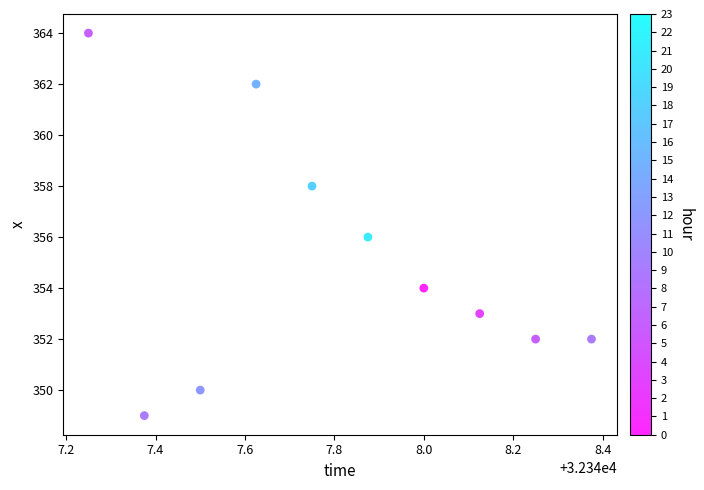

What is the average Y value?

355